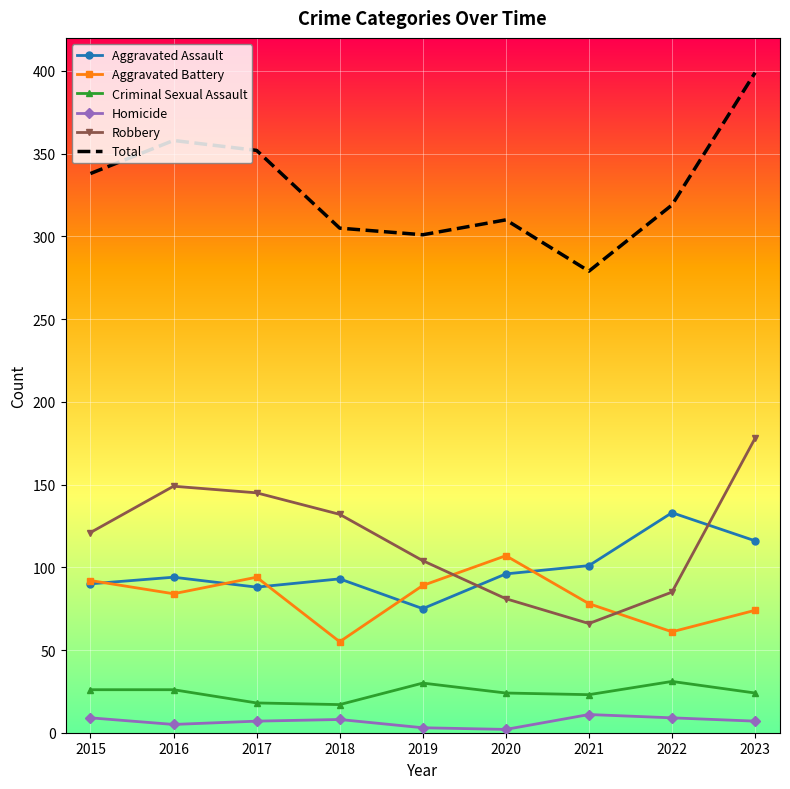

How many values in the Total series are below 319?

4